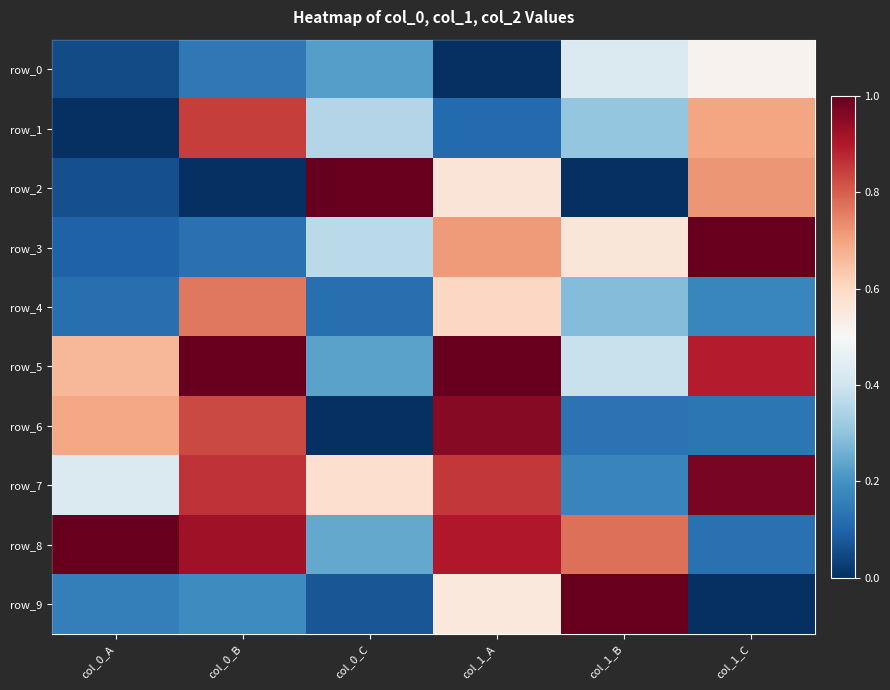

Which series changed the most between col_0_B and col_0_C?

row_2